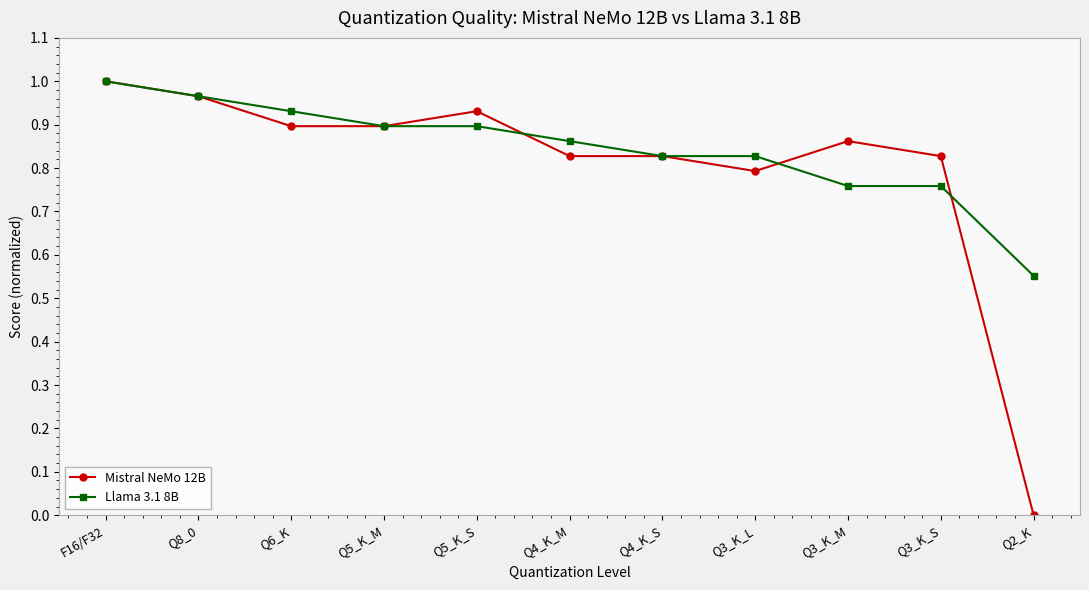

List the series in order of their overall mean, highest first.

Llama 3.1 8B, Mistral NeMo 12B